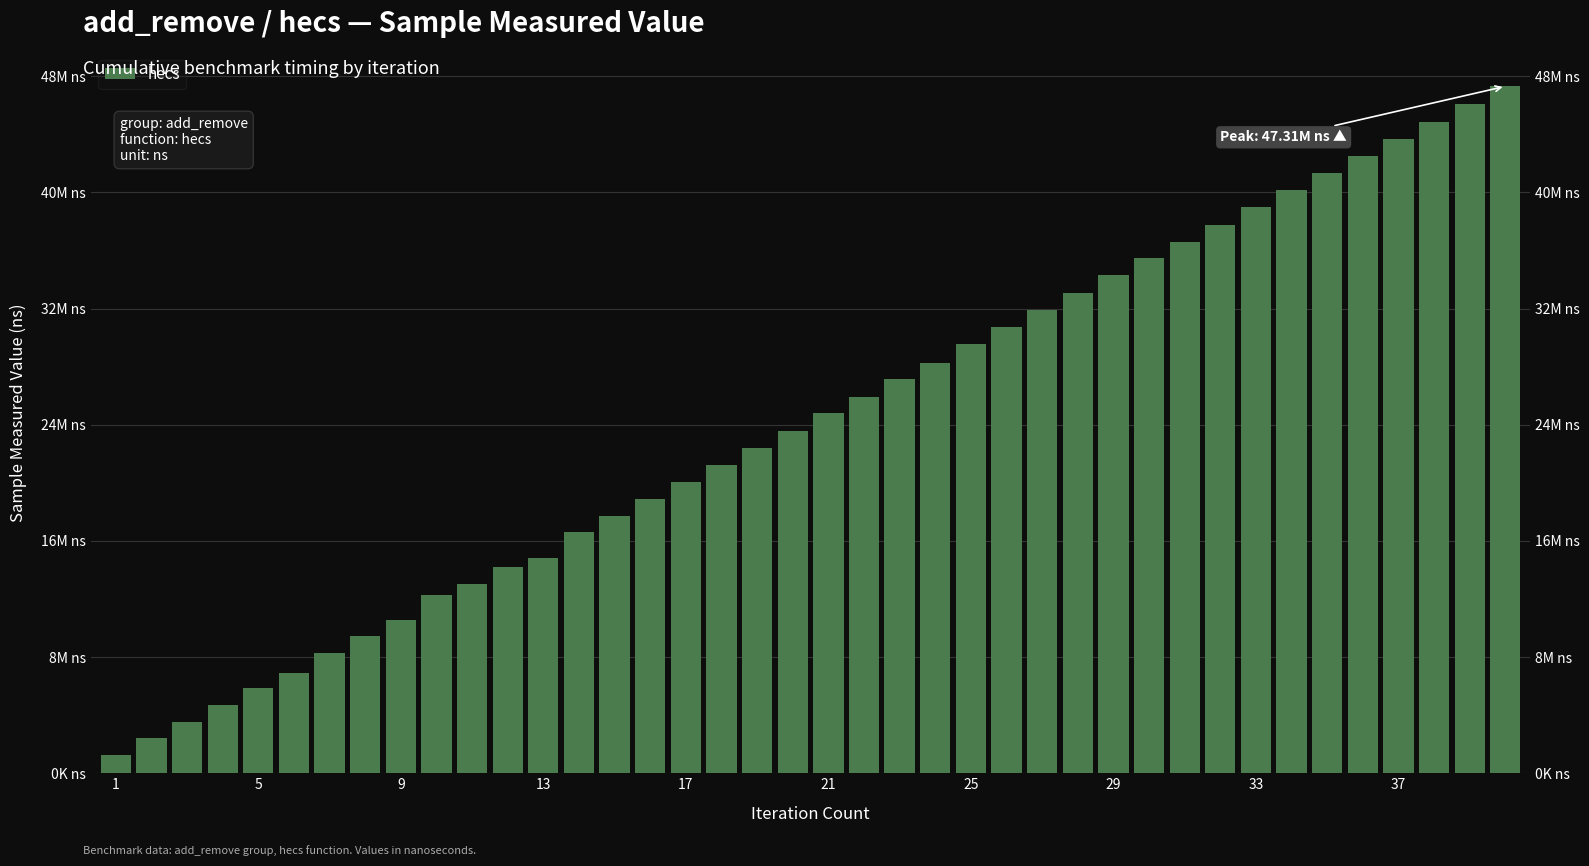

The chart shows a value of 5503460 at 11. True or false?

False